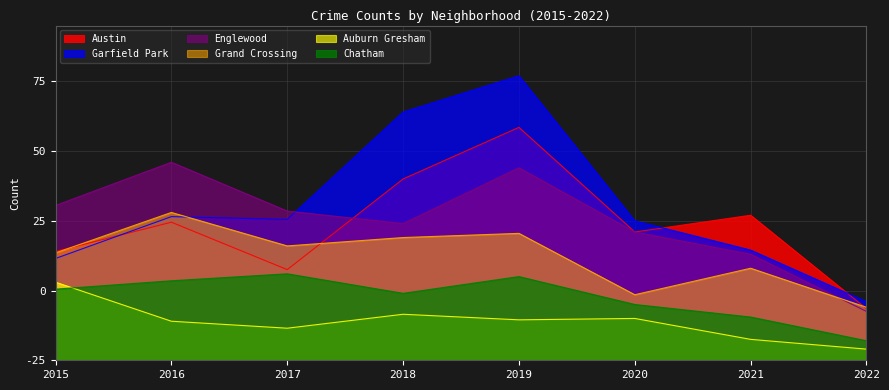

Which series has the largest range (max minus min)?

Garfield Park